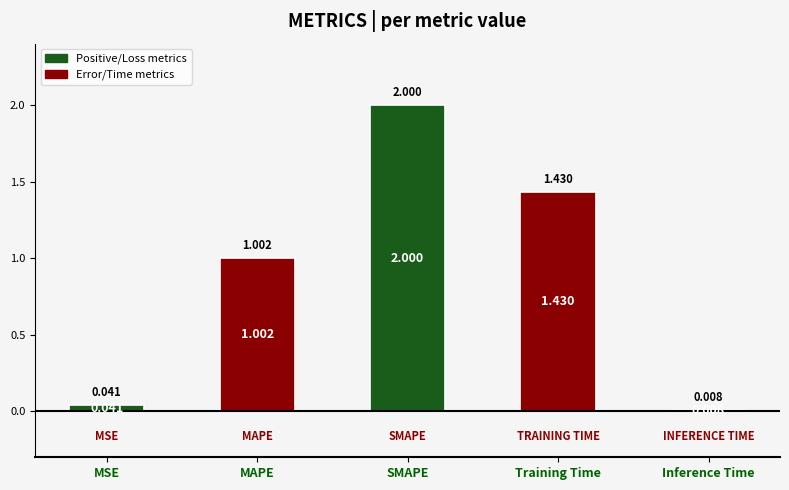

What is the greatest value displayed?

2.0